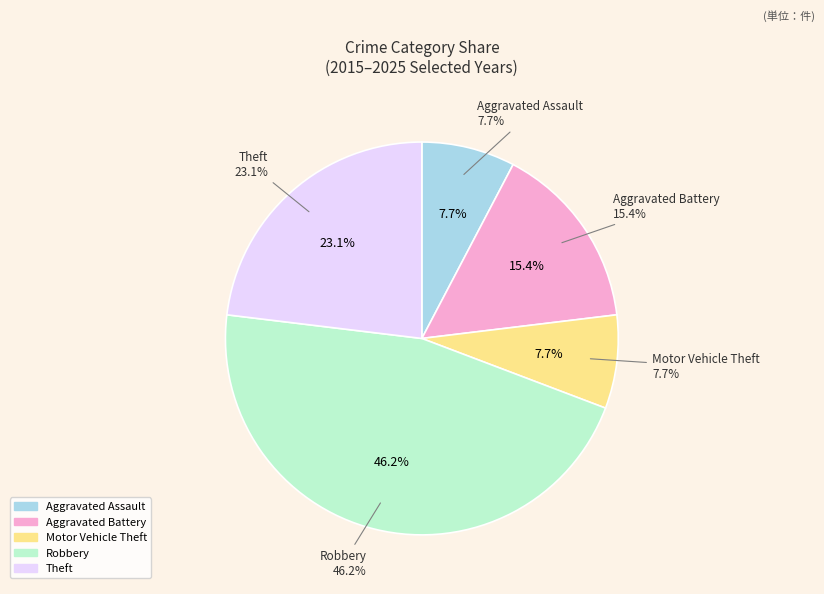

What portion of the pie excludes Theft?

76.9%